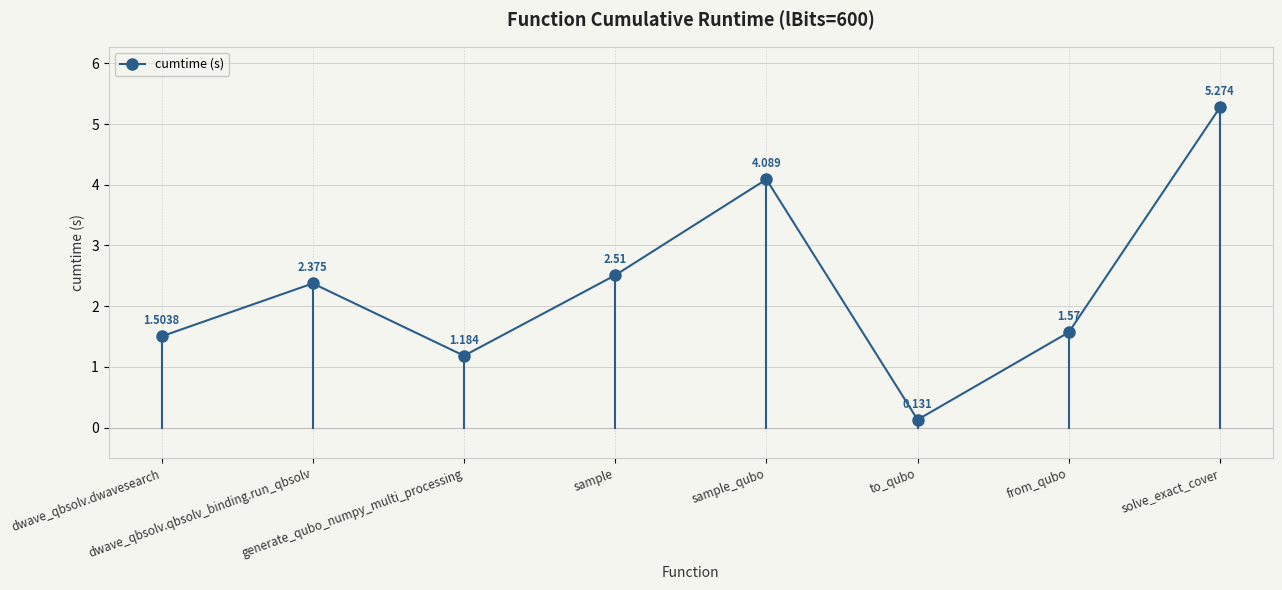

What is the difference between the values at from_qubo and solve_exact_cover?

3.7